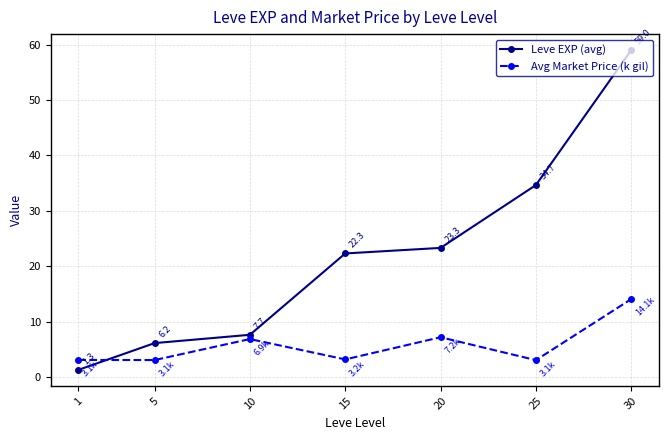

Rank the series by their maximum value, from lowest to highest.

Avg Market Price (k gil), Leve EXP (avg)